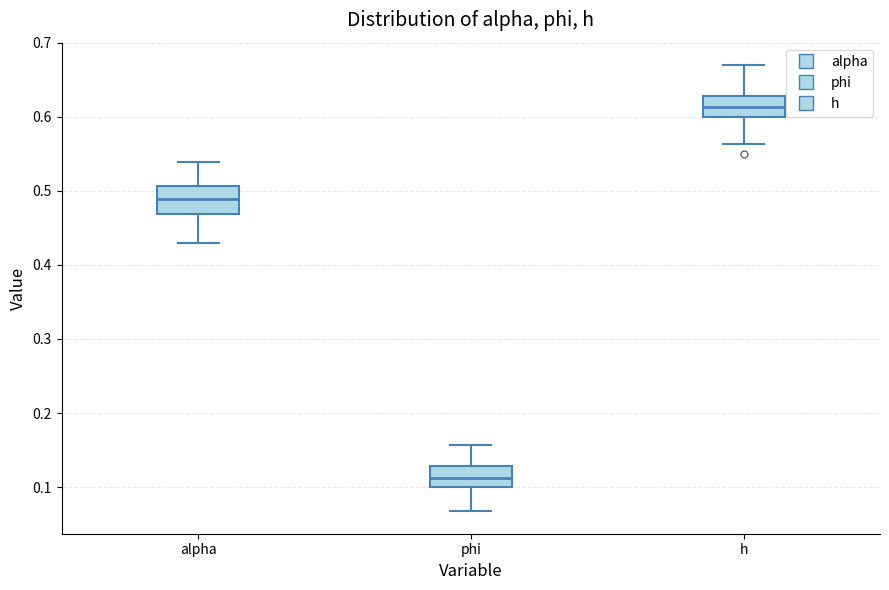

Reading left to right, read every box against the y-axis: the position of its median line, the range the box covers, and the ends of its whiskers. The values are not printed on the chart, so give them approximately, as read against the axis.

alpha: median 0.49, box 0.47 to 0.51, whiskers 0.43 to 0.54
phi: median 0.11, box 0.10 to 0.13, whiskers 0.07 to 0.16
h: median 0.61, box 0.60 to 0.63, whiskers 0.56 to 0.67